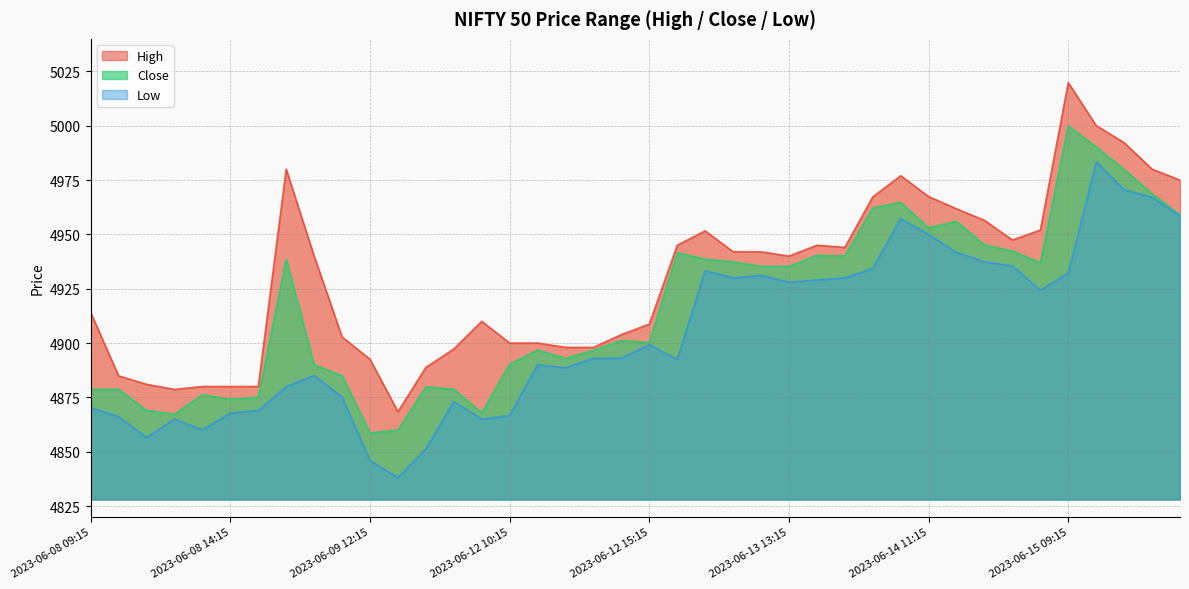

How many interior local peaks does the High series have?

6